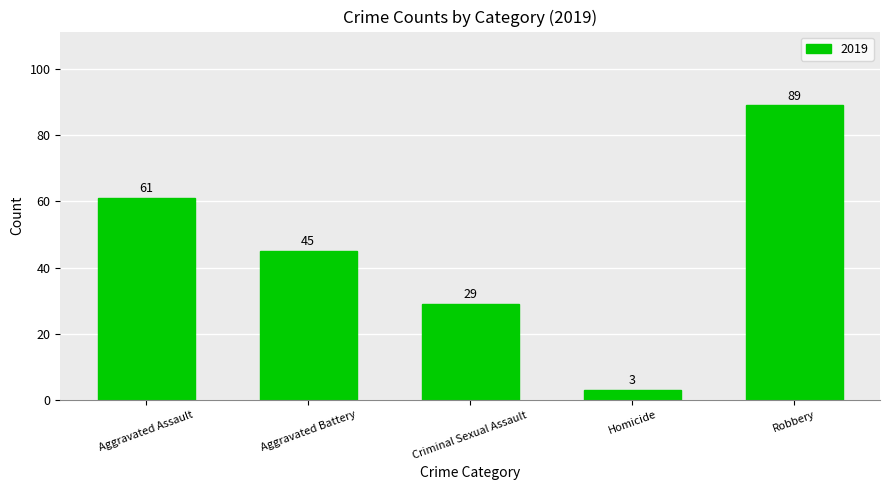

At which label does the data first exceed 45?

Aggravated Assault